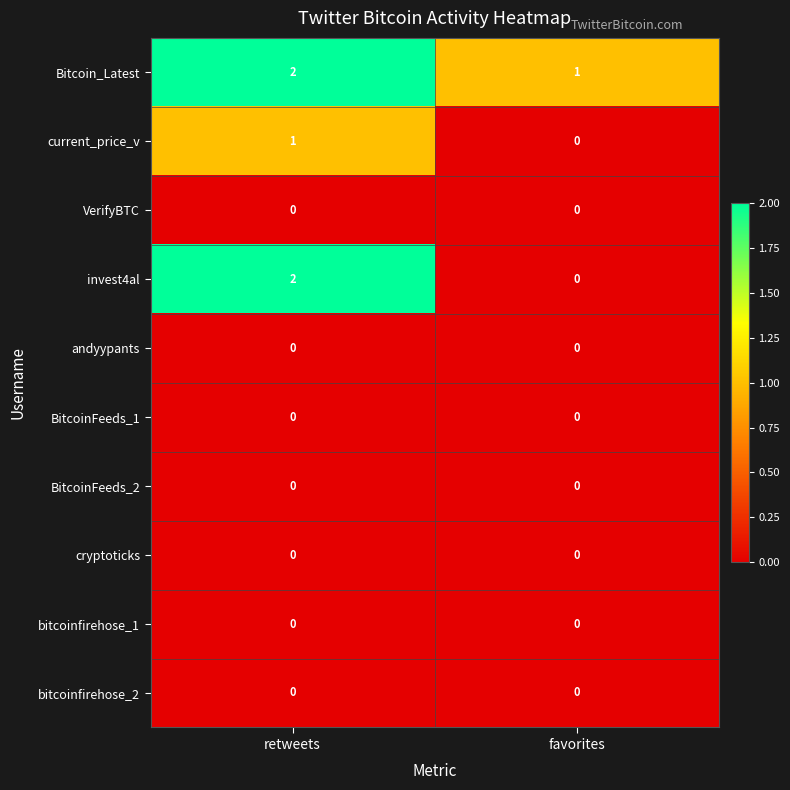

Which series has the largest total across all categories?

Bitcoin_Latest